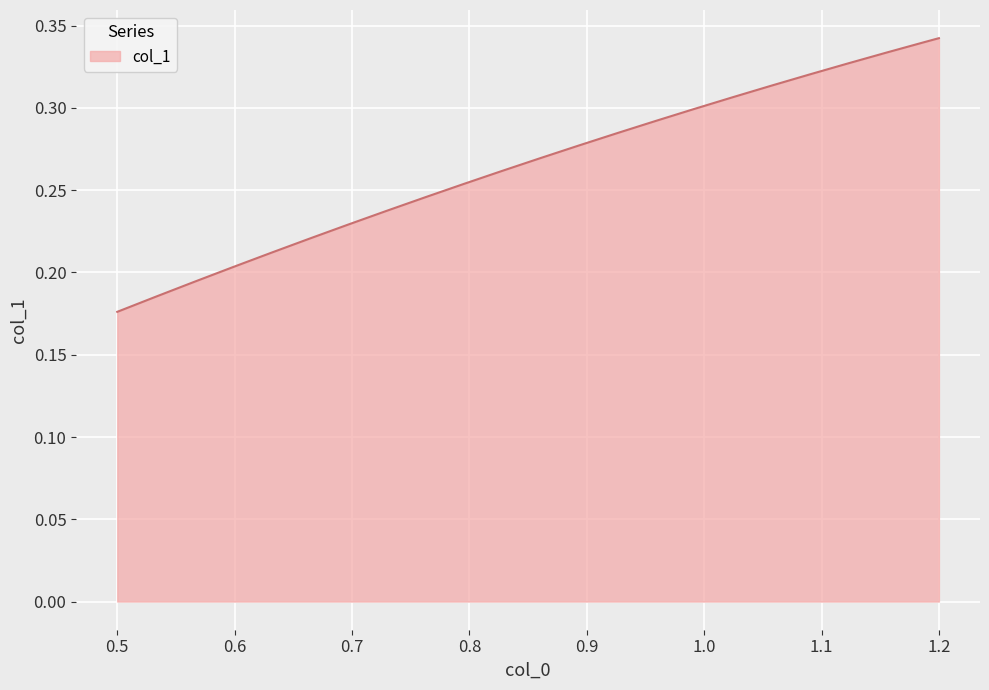

Does the chart have visible grid lines?

Yes